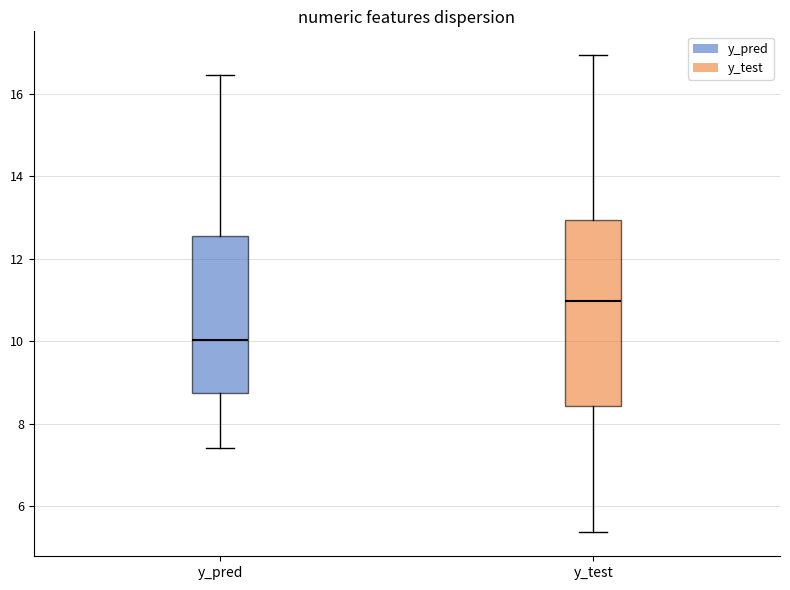

Comparing the boxes themselves (not the whiskers), which one is the tallest?

y_test